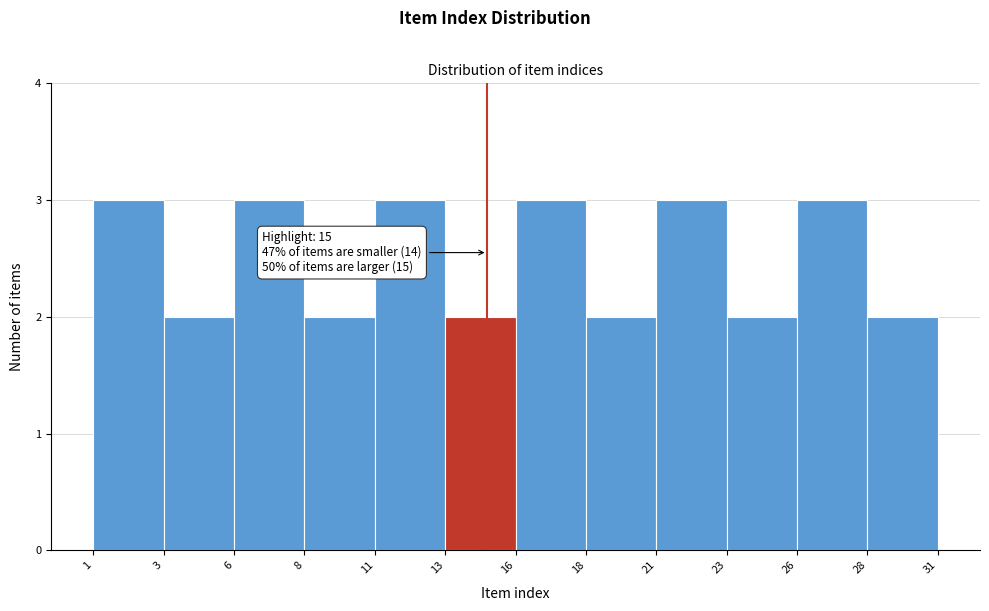

Reading left to right, what are all the values shown in this chart?

1=3	3=2	6=3	8=2	11=3	13=2	16=3	18=2	21=3	23=2	26=3	28=2